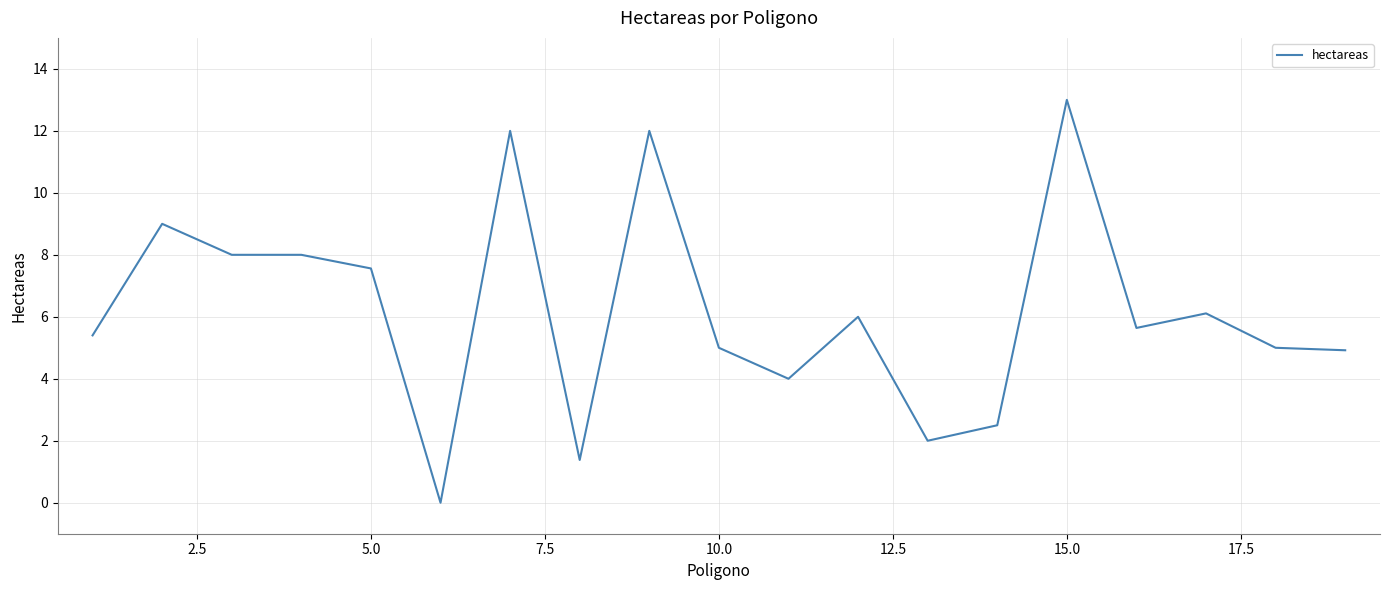

Does the chart display data point markers on the line(s)?

No